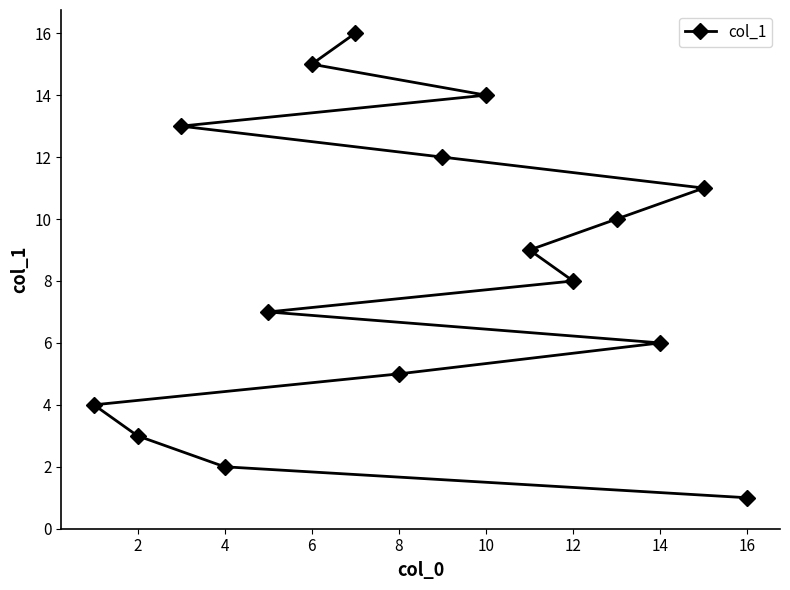

What is the maximum value shown in the chart?

16